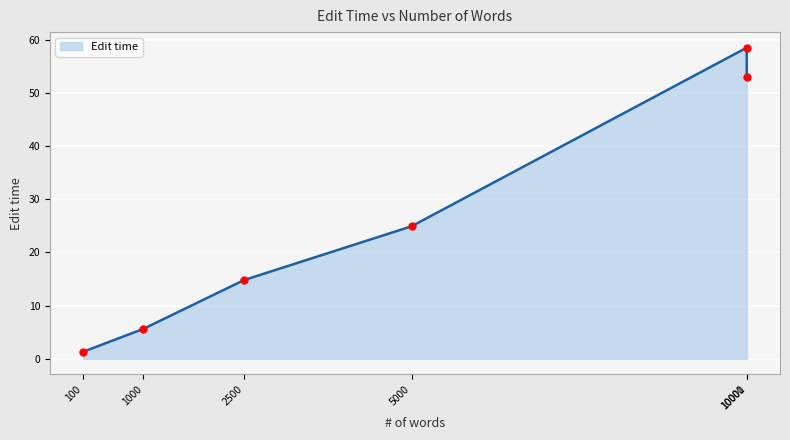

What is the change in value from 10000 to 10001?

-5.5